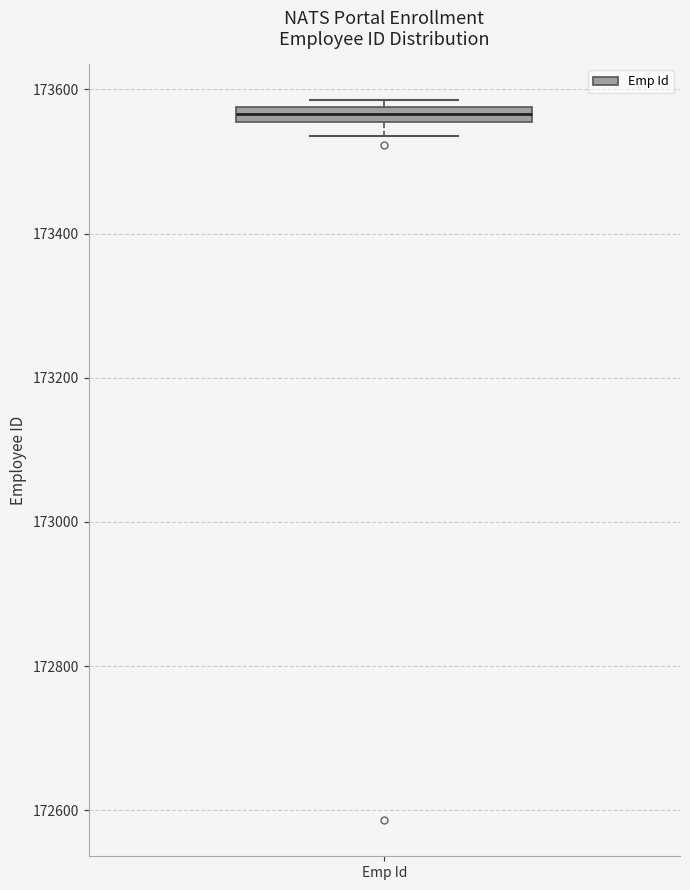

Where does the lower whisker of the box for Emp Id end on the y-axis? The values are not printed on the chart, so give them approximately, as read against the axis.

173540